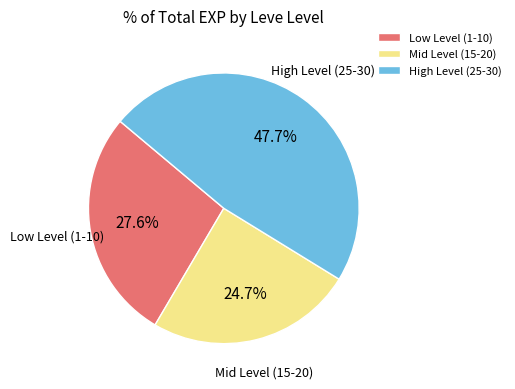

Does High Level (25-30) account for over 50% of the chart?

No